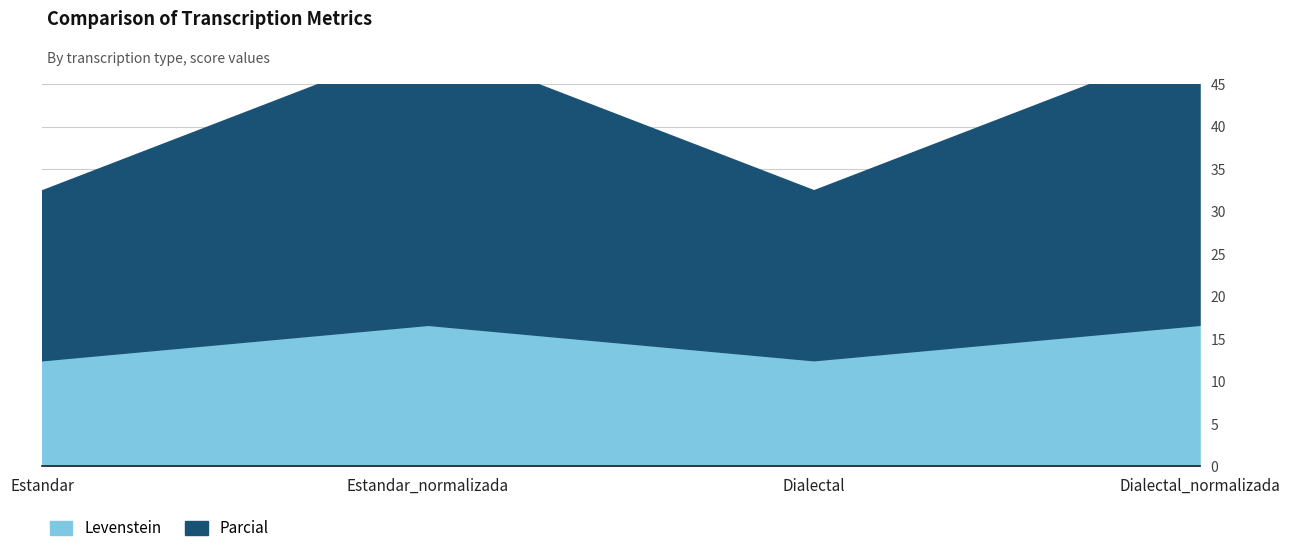

What is the average value of the Levenstein series?

14.6